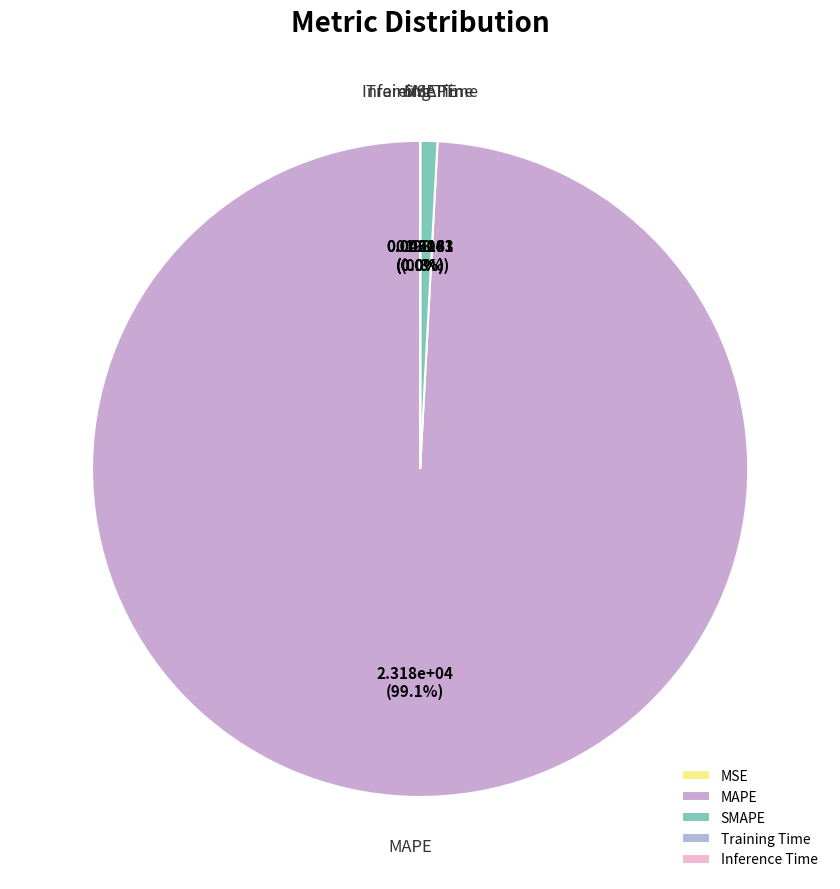

Combined, what portion of the pie is MAPE and SMAPE?

100.0%